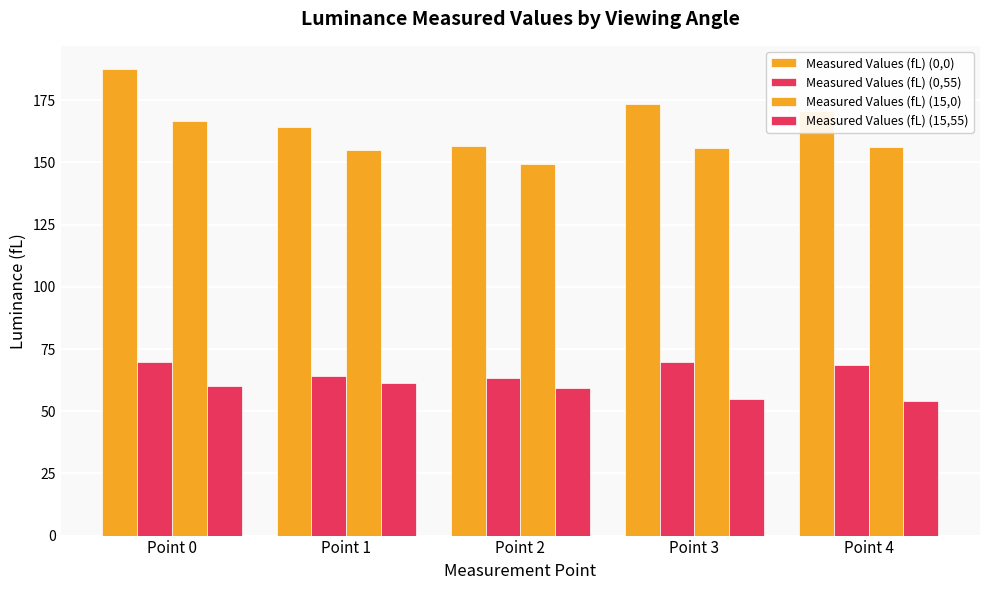

How many categories are shown in the chart?

5